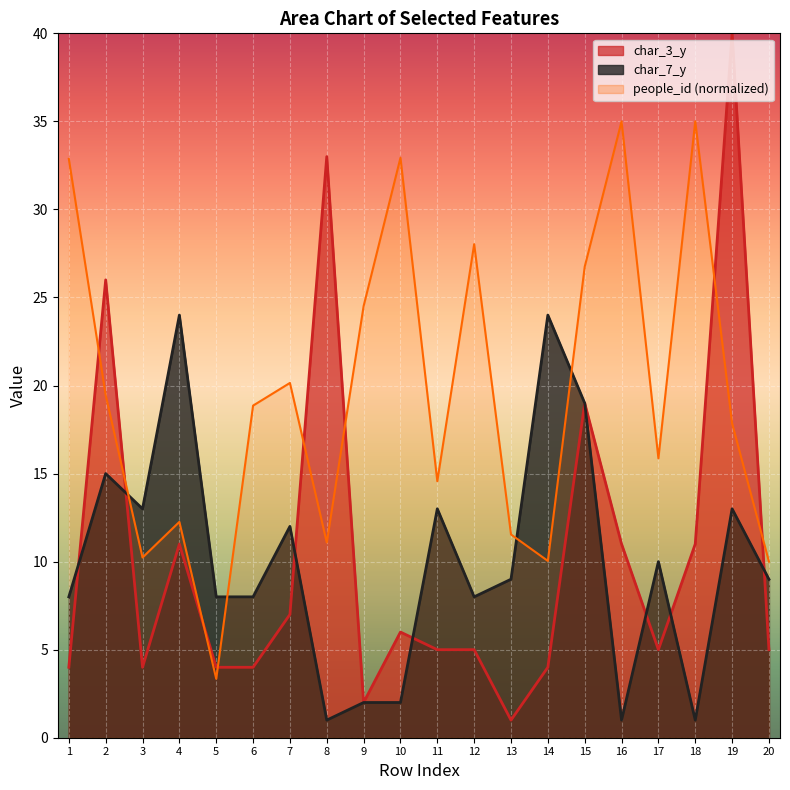

What is the average value of the char_3_y series?

10.3